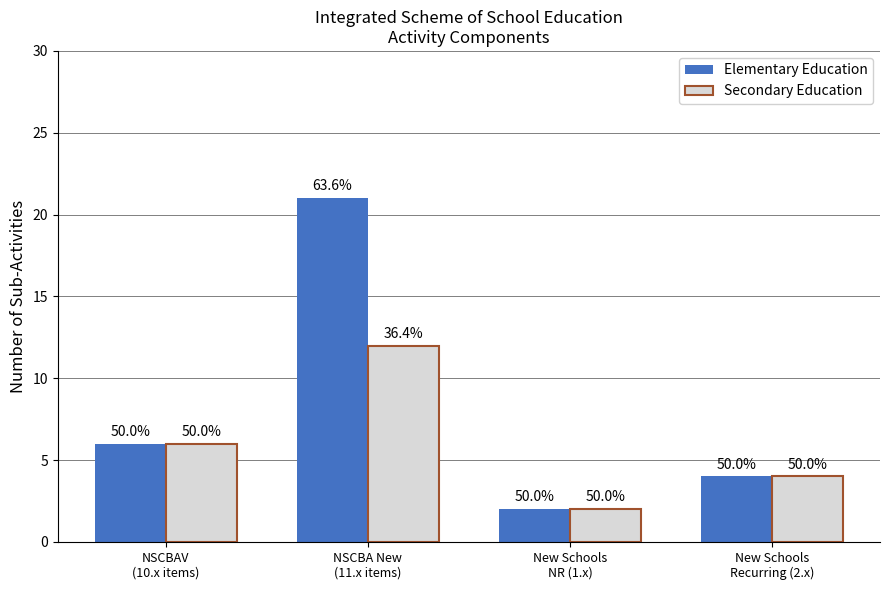

What is the sum of the Elementary Education values at New Schools
NR (1.x) and NSCBA New
(11.x items)?

23